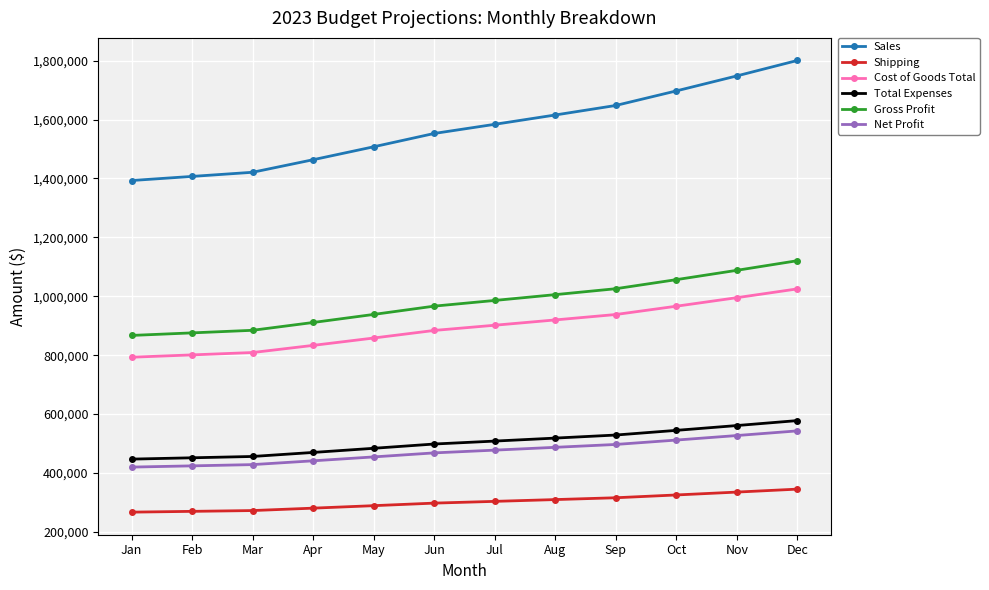

Is it true that Total Expenses equals 743159 at Mar?

False